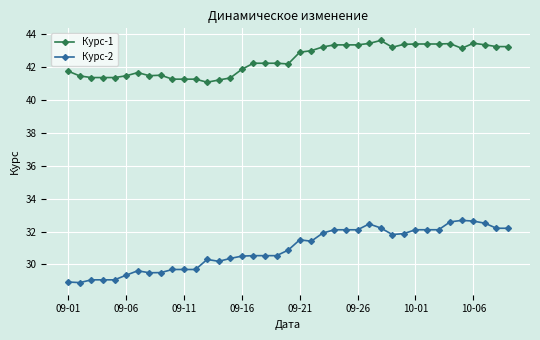

True or false: Курс-1 has more than 1 interior local peaks.

True